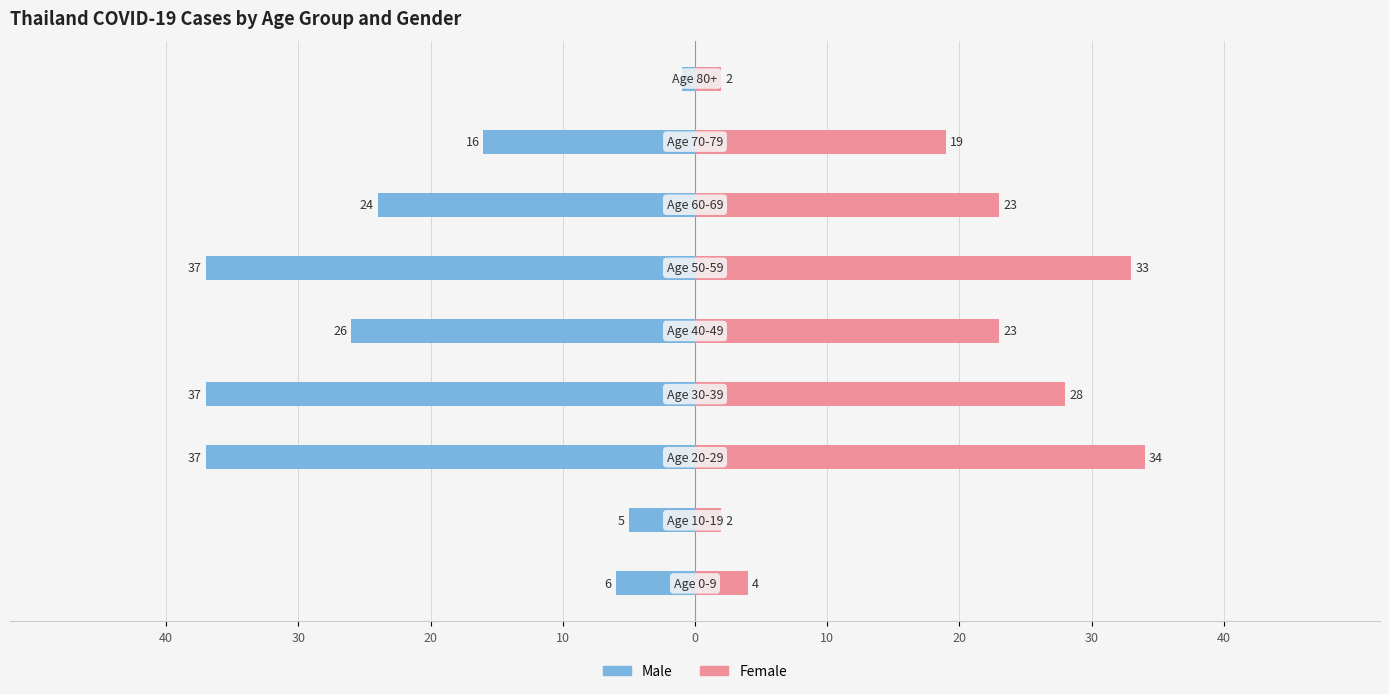

At 0, list the series in order from smallest to largest.

male, female